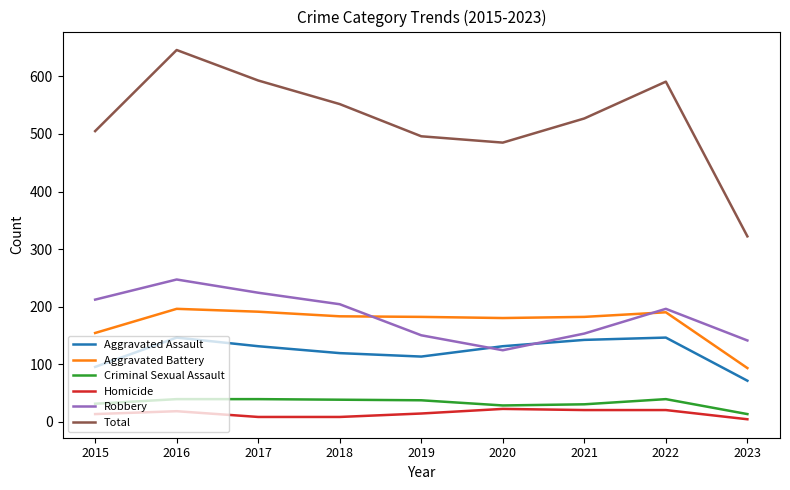

At which category does Aggravated Assault reach its first local valley?

2019